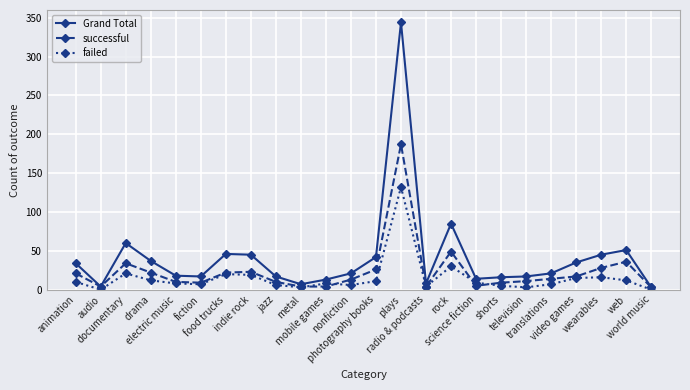

How many categories are shown in the chart?

24